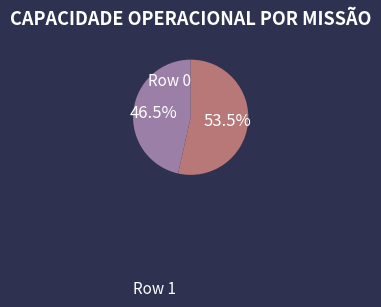

Is there any slice that represents more than half of the pie?

Yes